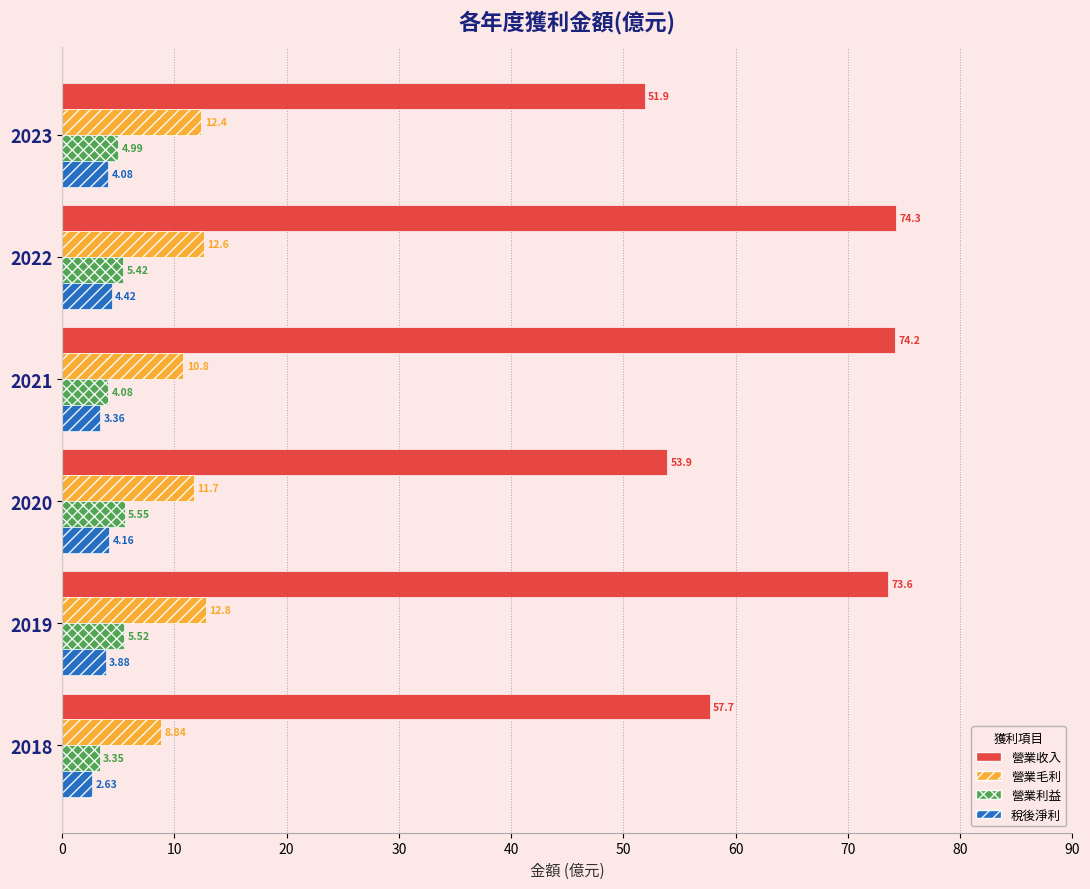

Which series has the widest spread of values?

營業收入